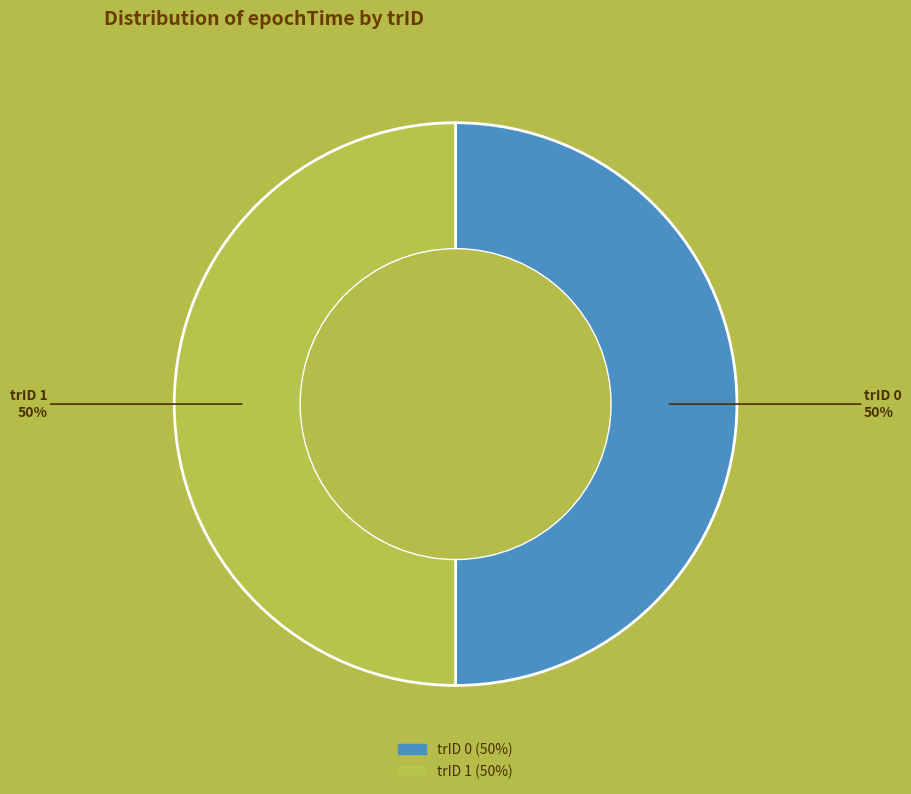

How many segments does this pie chart have?

2